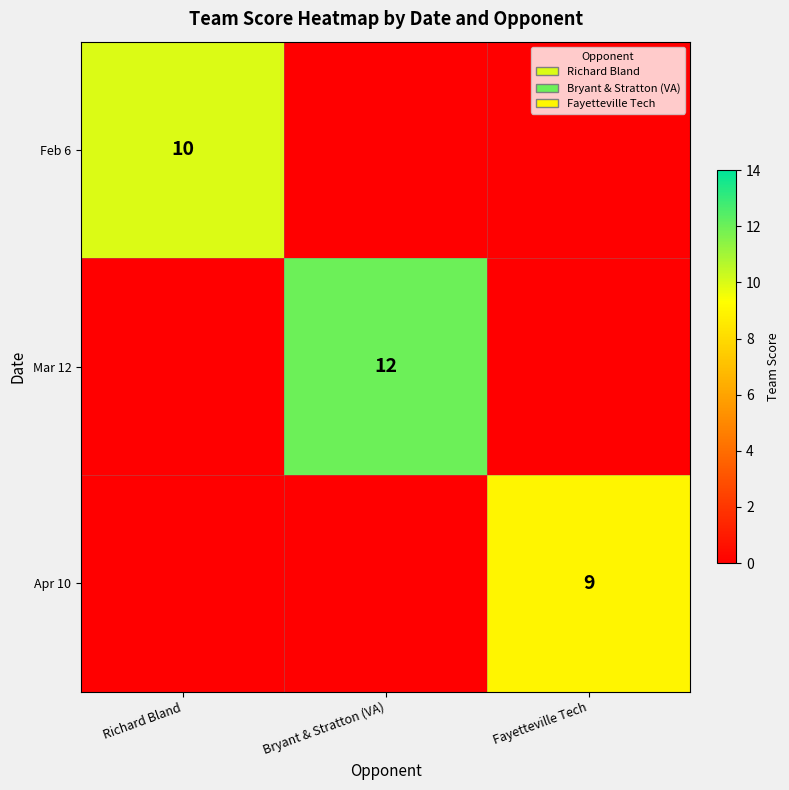

Is it true that Mar 12 equals 8 at Bryant & Stratton (VA)?

False